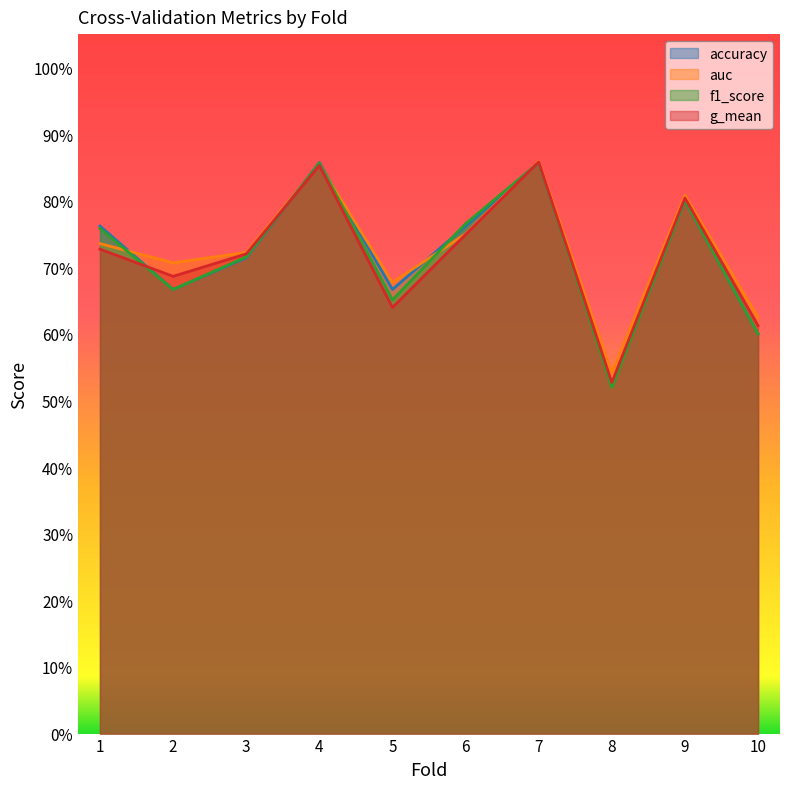

What is the difference between the second highest and minimum values in the auc series?

0.3